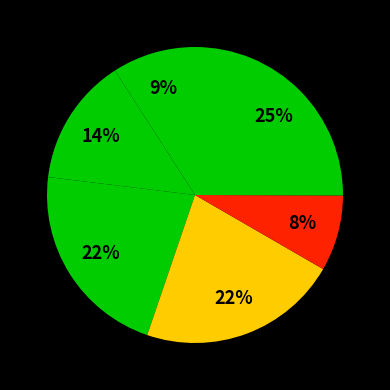

Is there any slice that represents more than half of the pie?

No